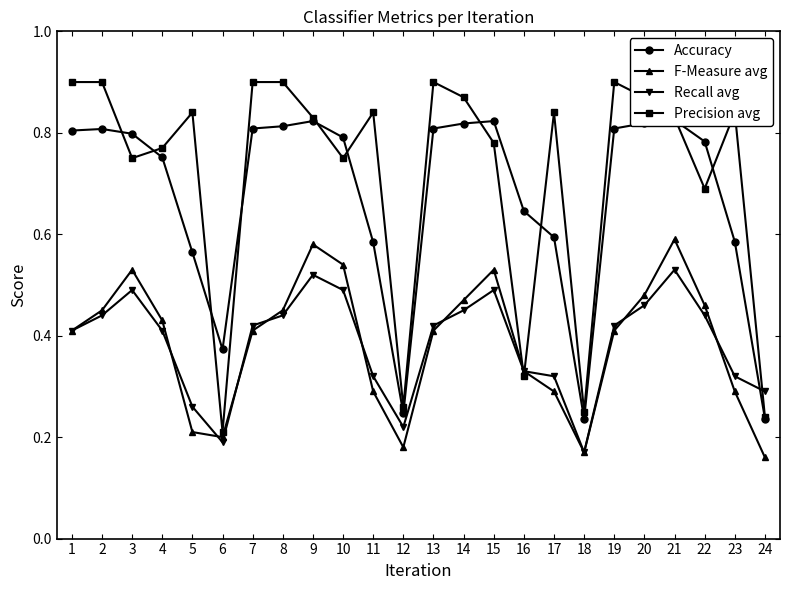

What is the value of the F-Measure avg point at the 2nd from the left?

0.5